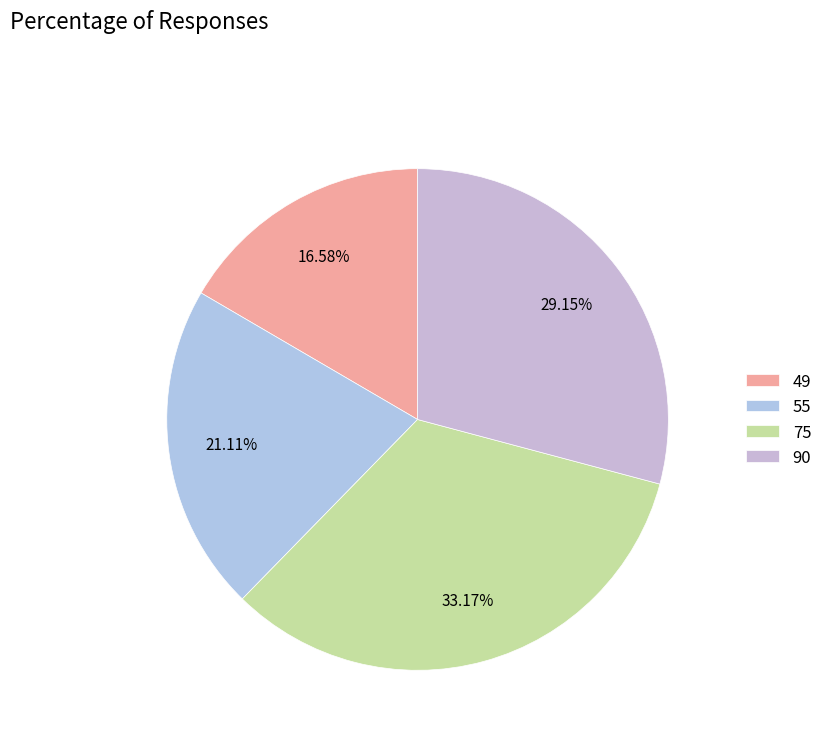

Which category has the biggest portion of the pie?

75